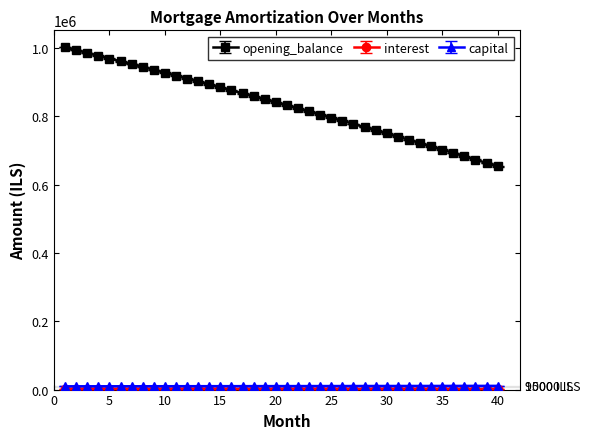

What is the minimum value for opening_balance?

653321.6